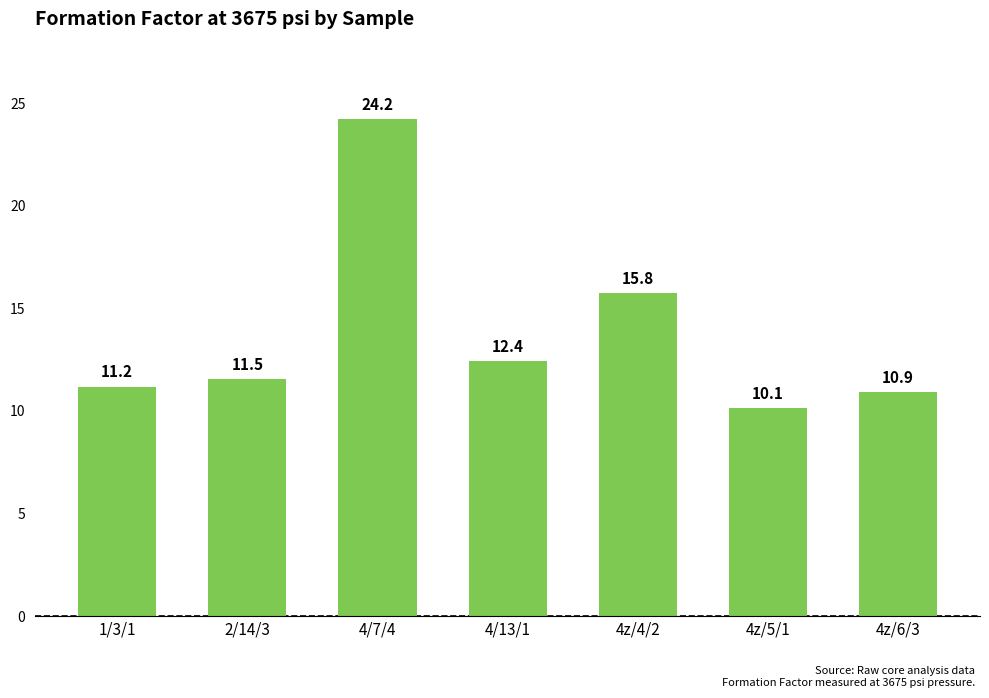

What is the average value?

13.7